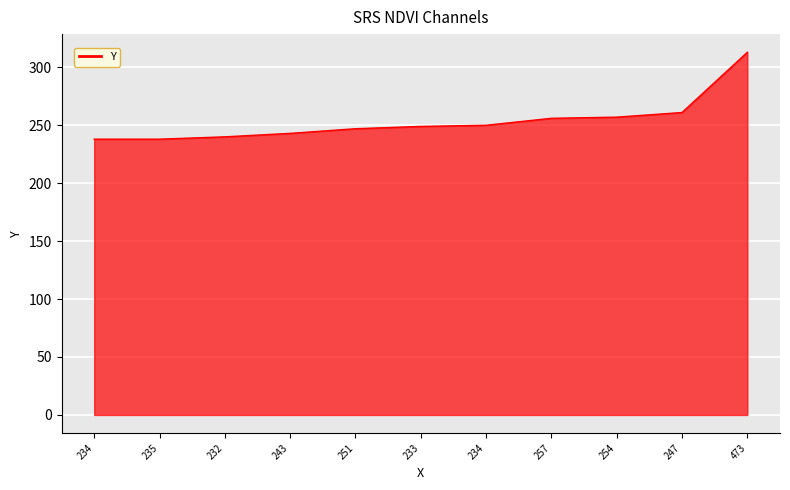

How many lines are shown in the chart?

1